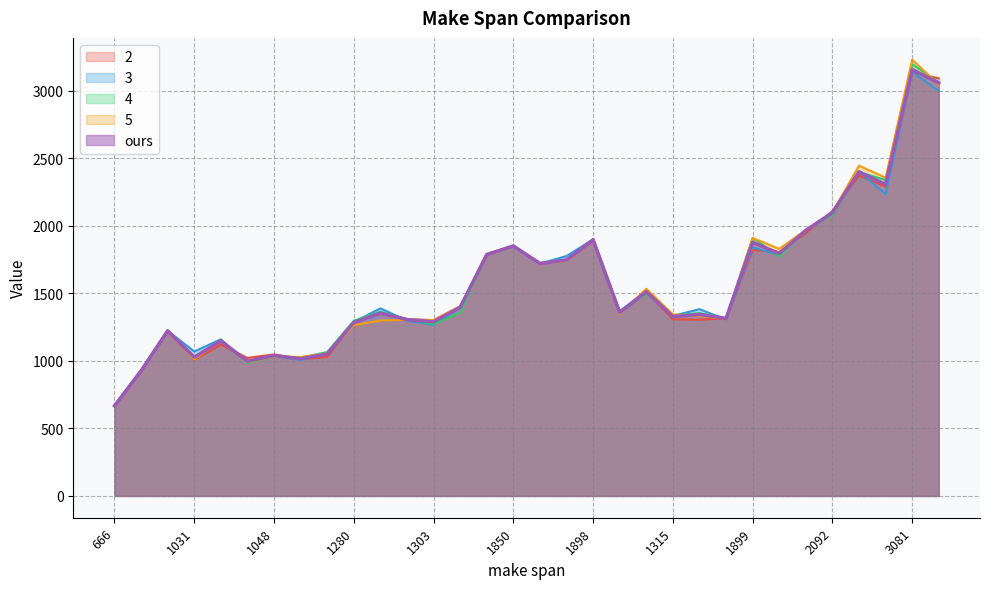

At which label is 5 closest to 1947?

1981